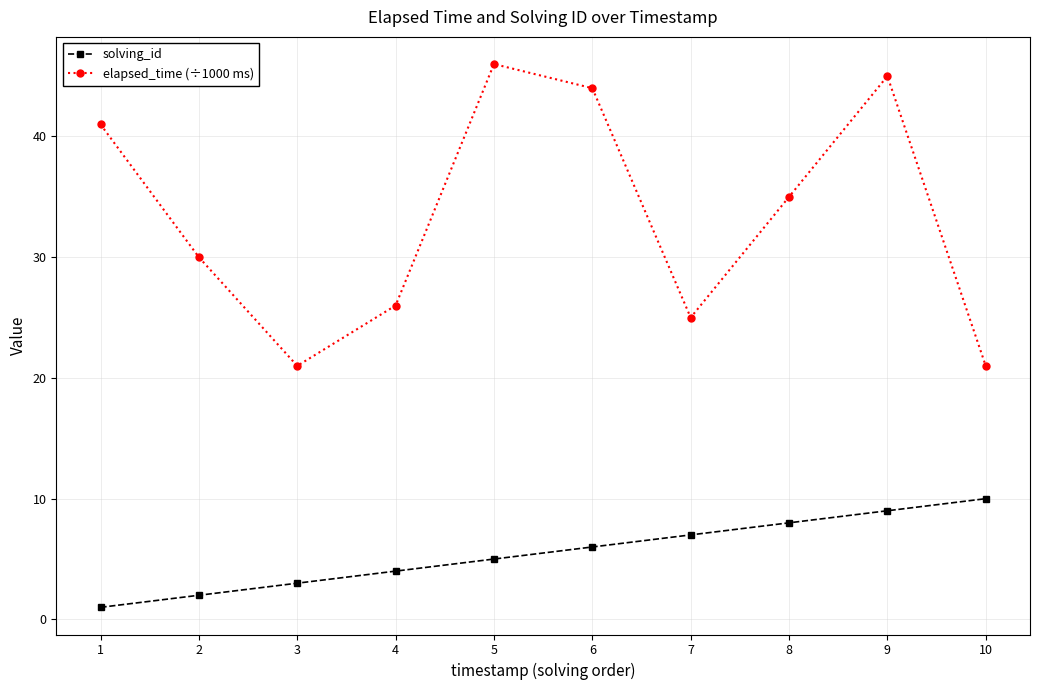

Count the solving_id values in the range 3 to 8.

6